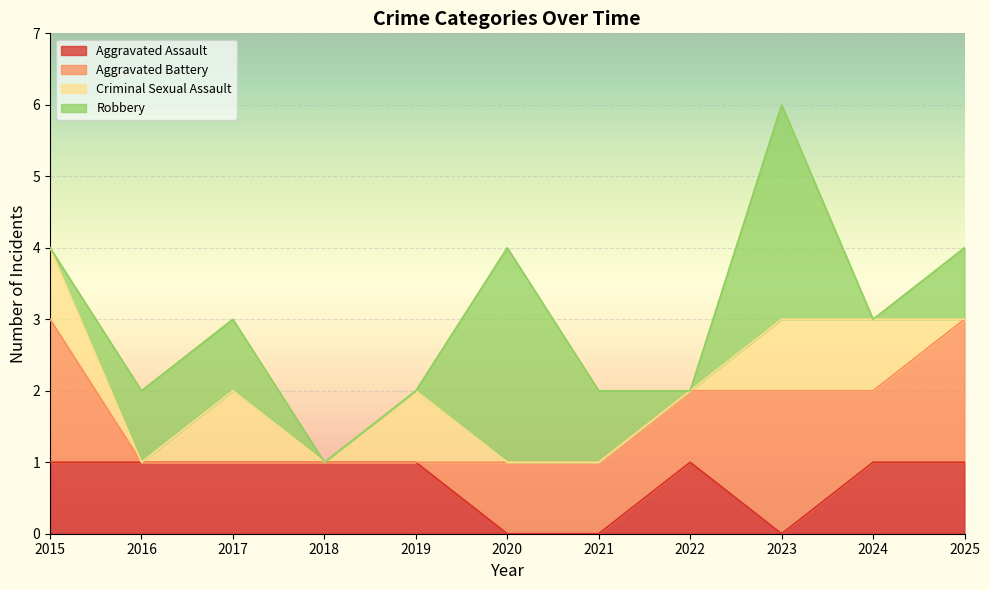

The Criminal Sexual Assault series shows 1 at 2018. True or false?

False